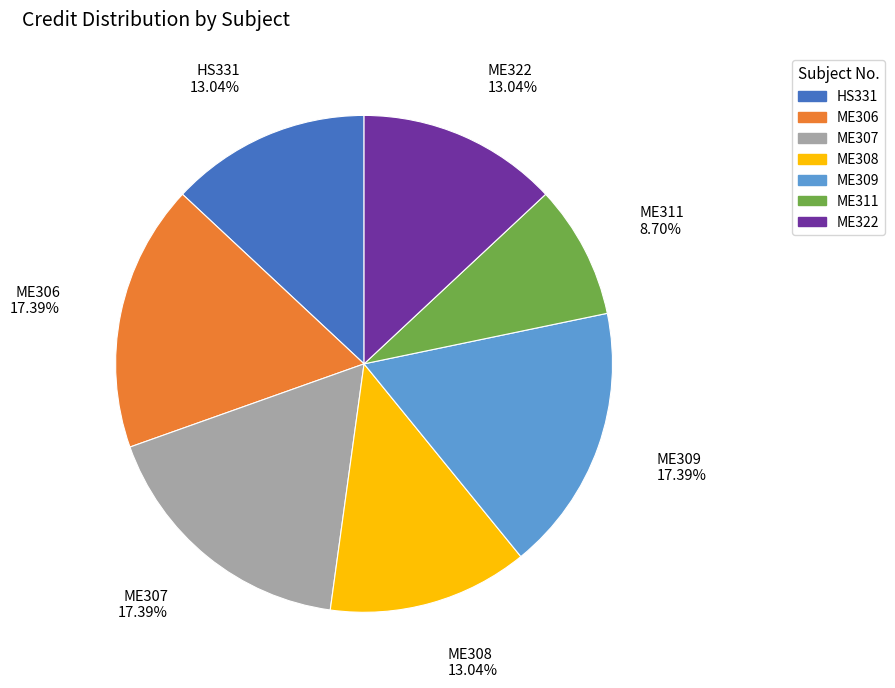

To the nearest percent, what portion does ME307 represent?

17%